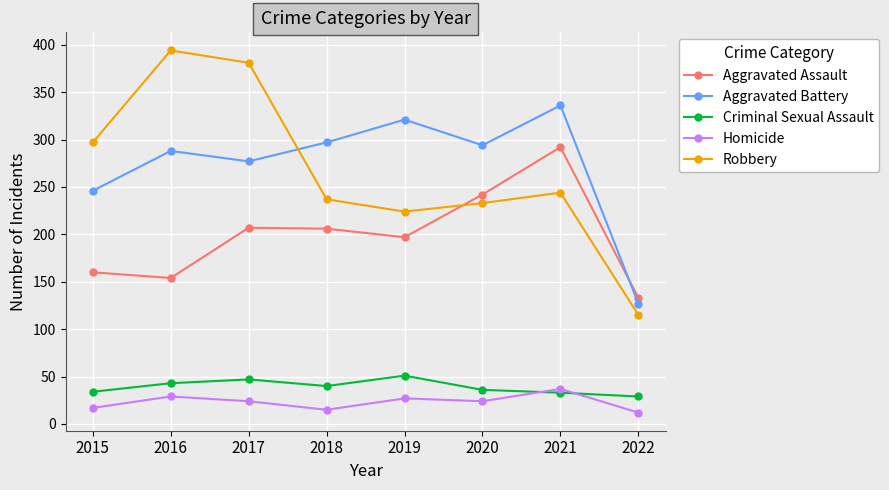

Which label corresponds to the largest value in the chart?

2016